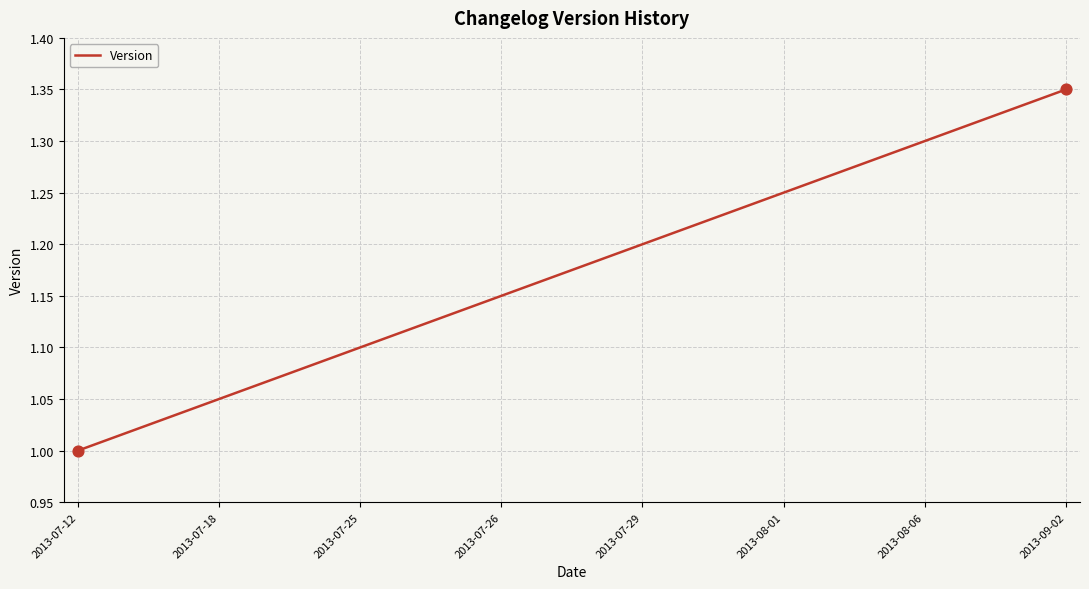

How many lines are shown in the chart?

1